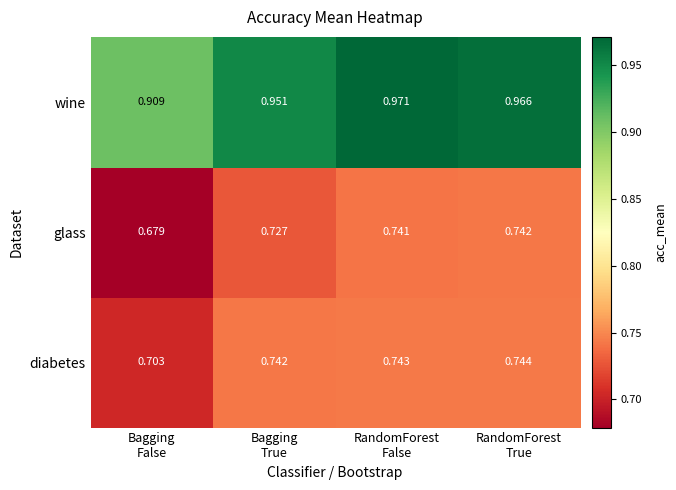

Which series has the largest total across all categories?

wine